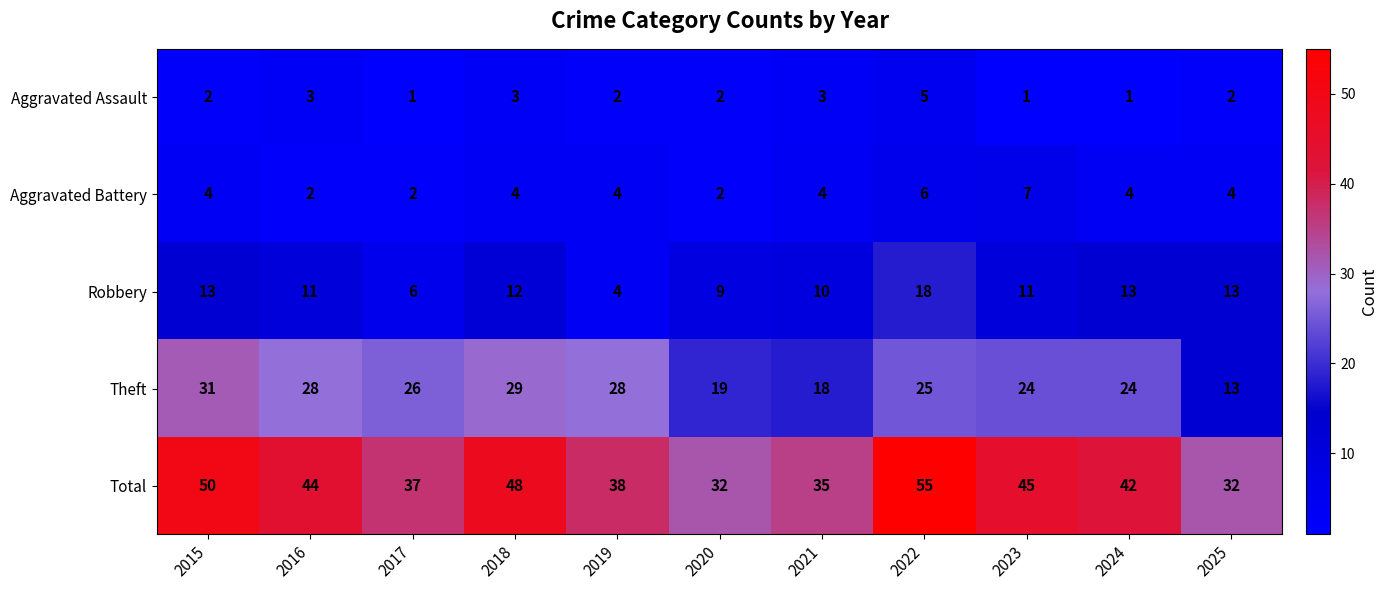

What is the spread (max minus min) of values at 2023?

44